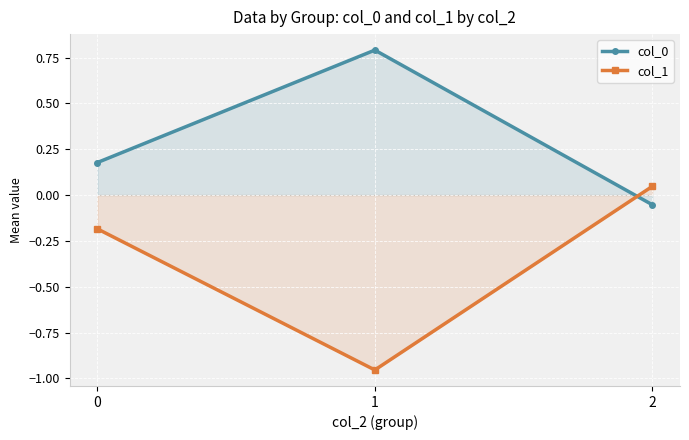

How many values in col_0 are above zero?

2